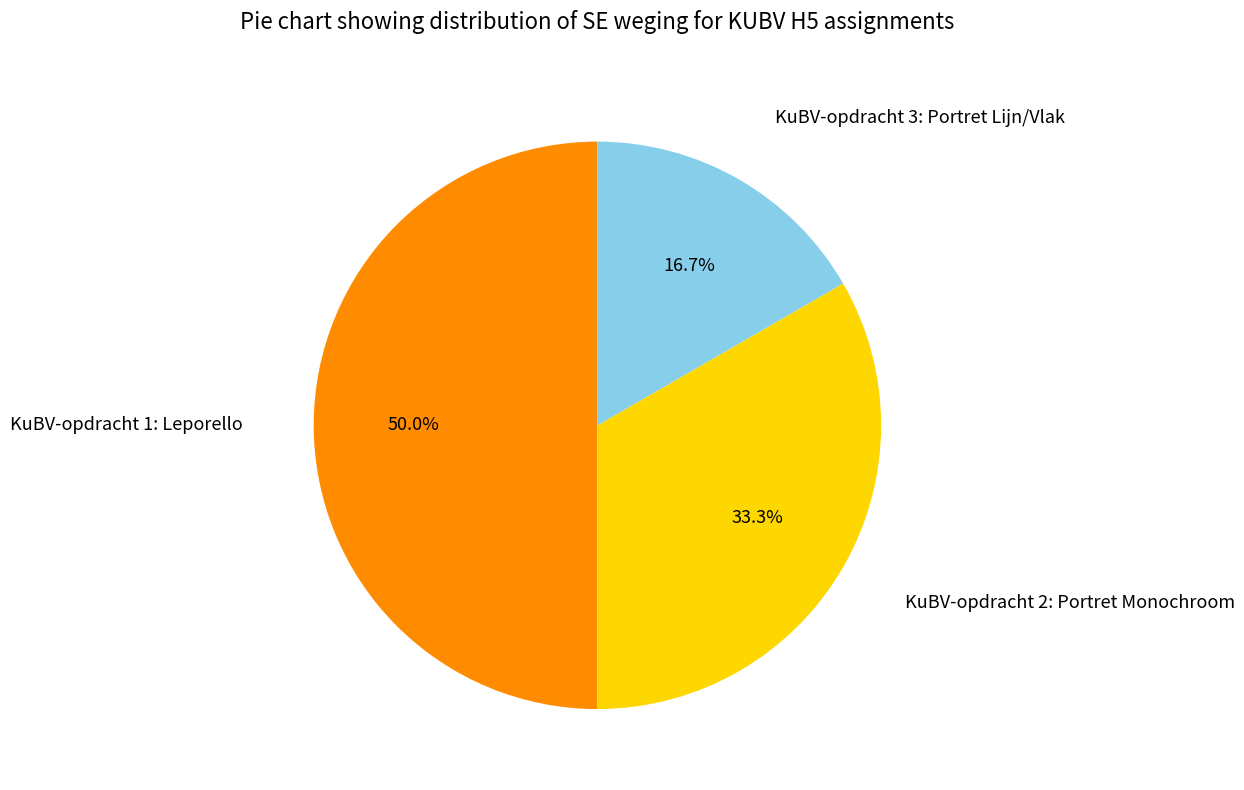

Which has a higher value, KuBV-opdracht 1: Leporello or KuBV-opdracht 3: Portret Lijn/Vlak?

KuBV-opdracht 1: Leporello